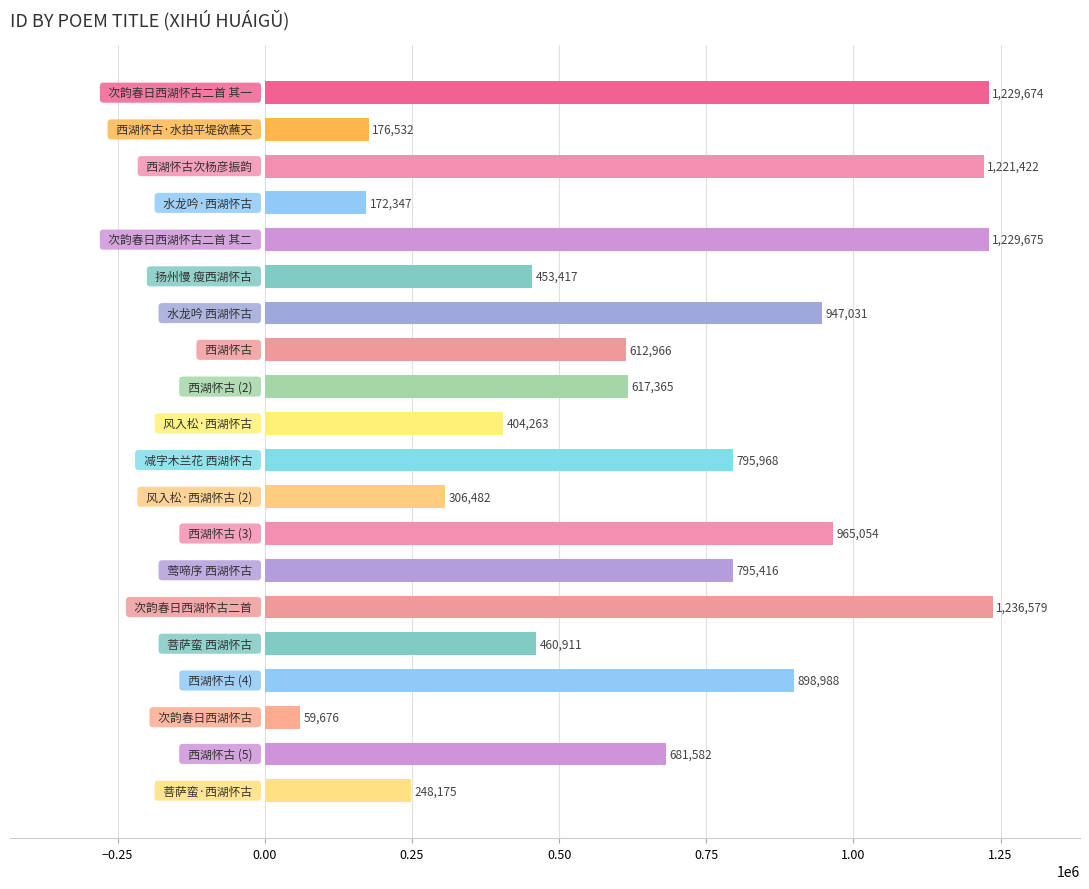

What is the value of the 20th bar from the top?

248175